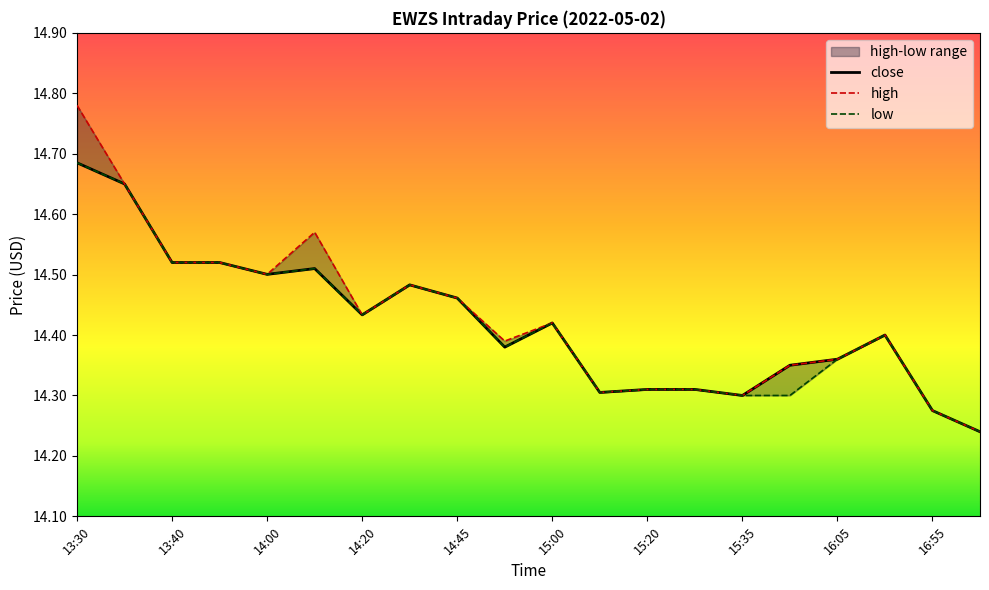

Where is the first local maximum for low?

14:05